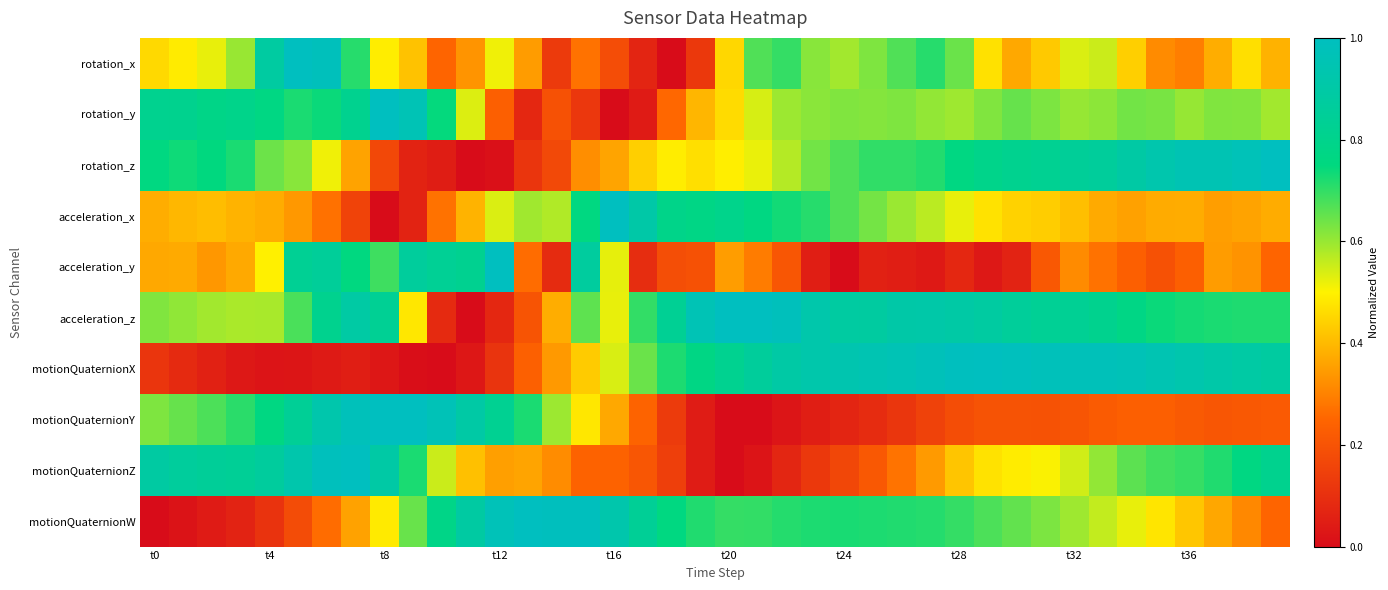

Reading right to left, what are all the values shown in this chart?

rotation_x: 0.4	0.5	0.4	0.3	0.3	0.4	0.6	0.5	0.4	0.4	0.5	0.6	0.7	0.7	0.6	0.6	0.6	0.7	0.7	0.5	0.1	0.0	0.1	0.2	0.3	0.1	0.3	0.5	0.3	0.2	0.4	0.5	0.7	1.0	1.0	0.9	0.6	0.5	0.5	0.5
rotation_y: 0.6	0.6	0.6	0.6	0.6	0.6	0.6	0.6	0.6	0.6	0.6	0.6	0.6	0.6	0.6	0.6	0.6	0.6	0.5	0.5	0.4	0.3	0.0	0.0	0.1	0.2	0.1	0.2	0.5	0.7	1.0	1.0	0.8	0.7	0.7	0.8	0.8	0.8	0.8	0.8
rotation_z: 1.0	1.0	1.0	1.0	0.9	0.9	0.9	0.8	0.8	0.8	0.8	0.8	0.7	0.7	0.7	0.7	0.6	0.6	0.5	0.5	0.5	0.5	0.4	0.4	0.3	0.2	0.1	0.0	0.0	0.0	0.1	0.2	0.4	0.5	0.6	0.6	0.7	0.8	0.7	0.8
acceleration_x: 0.4	0.4	0.4	0.4	0.4	0.4	0.4	0.4	0.4	0.4	0.5	0.5	0.6	0.6	0.6	0.7	0.7	0.7	0.8	0.8	0.8	0.8	0.9	1.0	0.8	0.6	0.6	0.5	0.4	0.3	0.1	0.0	0.2	0.3	0.3	0.4	0.4	0.4	0.4	0.4
acceleration_y: 0.2	0.3	0.3	0.2	0.2	0.2	0.3	0.3	0.2	0.1	0.0	0.1	0.0	0.1	0.1	0.0	0.0	0.2	0.3	0.3	0.2	0.2	0.1	0.5	0.9	0.1	0.3	1.0	0.8	0.8	0.9	0.7	0.8	0.9	0.8	0.5	0.4	0.3	0.4	0.4
acceleration_z: 0.7	0.7	0.7	0.7	0.7	0.8	0.8	0.8	0.8	0.9	0.9	0.9	0.9	0.9	0.9	0.9	0.9	1.0	1.0	1.0	1.0	0.8	0.7	0.5	0.7	0.4	0.2	0.1	0.0	0.1	0.5	0.8	0.9	0.8	0.7	0.6	0.6	0.6	0.6	0.6
motionQuaternionX: 0.9	0.9	0.9	0.9	1.0	1.0	1.0	1.0	1.0	1.0	1.0	1.0	1.0	1.0	0.9	0.9	0.9	0.9	0.9	0.8	0.8	0.7	0.6	0.5	0.4	0.3	0.2	0.1	0.0	0.0	0.0	0.0	0.0	0.0	0.0	0.0	0.0	0.1	0.1	0.1
motionQuaternionY: 0.2	0.2	0.2	0.2	0.2	0.2	0.2	0.2	0.2	0.2	0.2	0.2	0.2	0.1	0.1	0.1	0.0	0.0	0.0	0.0	0.0	0.1	0.2	0.4	0.5	0.6	0.7	0.8	0.9	1.0	1.0	1.0	1.0	0.9	0.8	0.8	0.7	0.7	0.6	0.6
motionQuaternionZ: 0.8	0.8	0.7	0.7	0.7	0.7	0.6	0.5	0.5	0.5	0.5	0.4	0.3	0.3	0.2	0.2	0.1	0.1	0.0	0.0	0.0	0.1	0.2	0.2	0.2	0.3	0.4	0.4	0.4	0.6	0.7	0.9	1.0	1.0	0.9	0.9	0.8	0.8	0.9	0.9
motionQuaternionW: 0.2	0.3	0.4	0.4	0.5	0.5	0.6	0.6	0.6	0.7	0.7	0.7	0.7	0.7	0.7	0.7	0.7	0.7	0.7	0.7	0.7	0.8	0.8	0.9	1.0	1.0	1.0	1.0	0.9	0.8	0.6	0.5	0.4	0.3	0.2	0.1	0.1	0.0	0.0	0.0